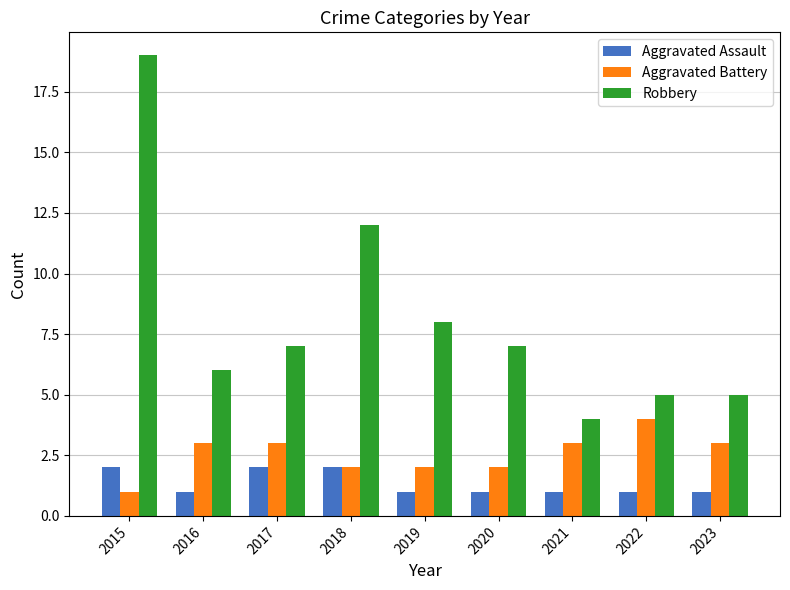

What is the total value across all series at 2017?

12